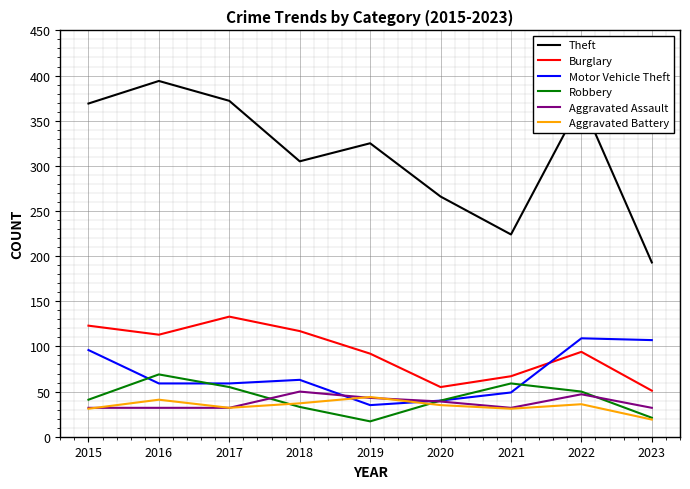

Which series changed the most between 2019 and 2020?

Theft